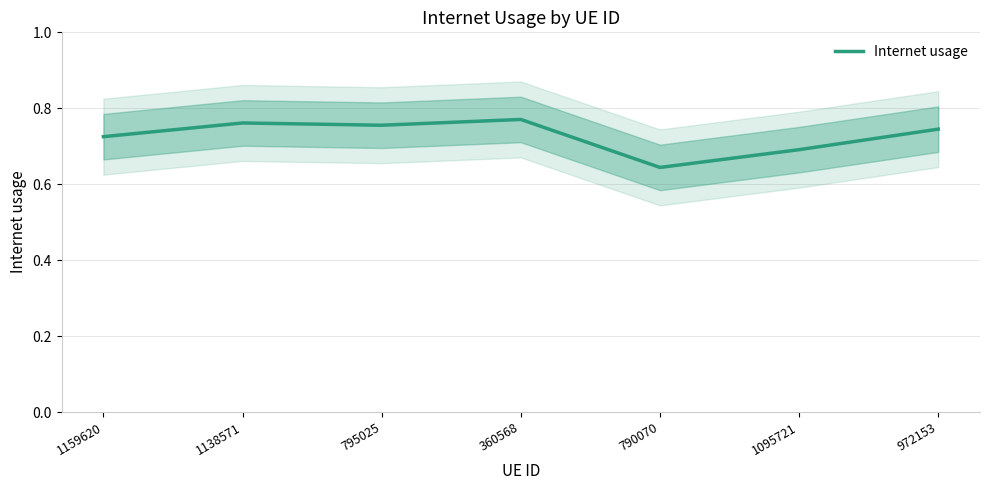

What is the sum of all values?

5.1